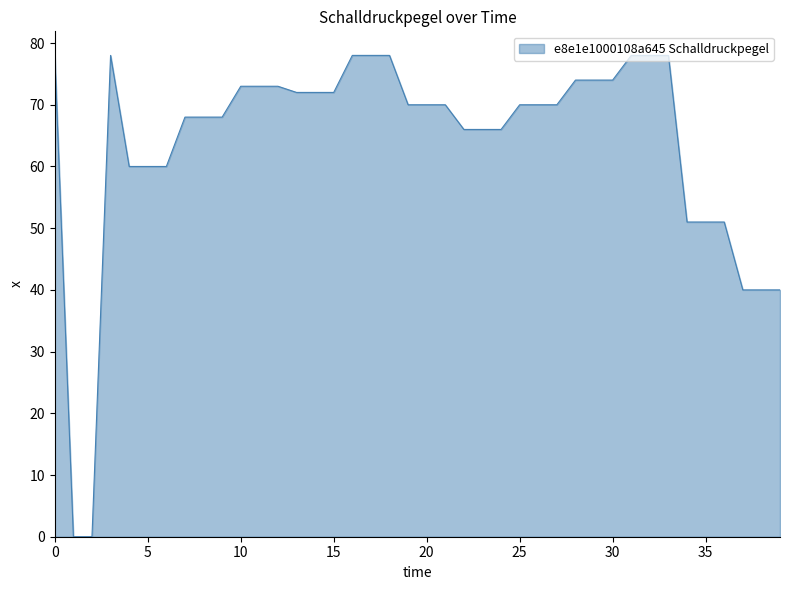

What is the greatest value displayed?

78